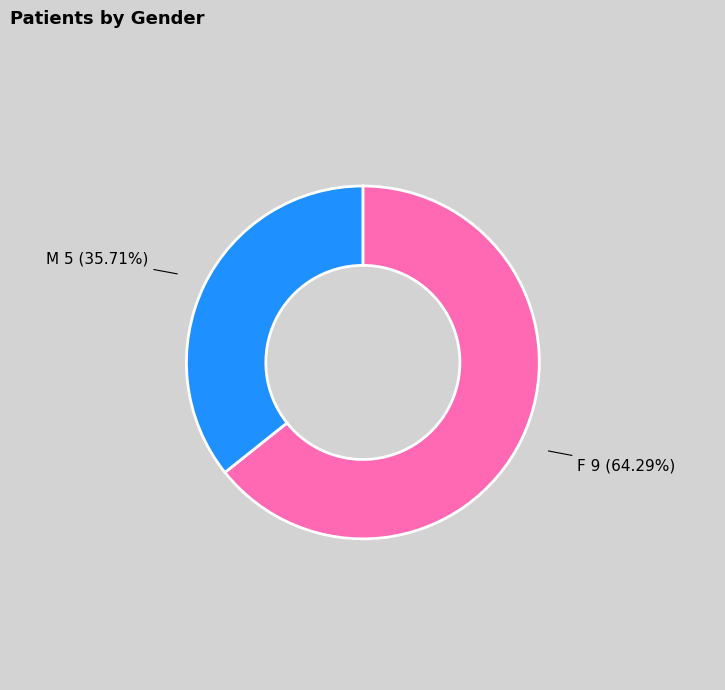

Does any single category account for the majority?

Yes